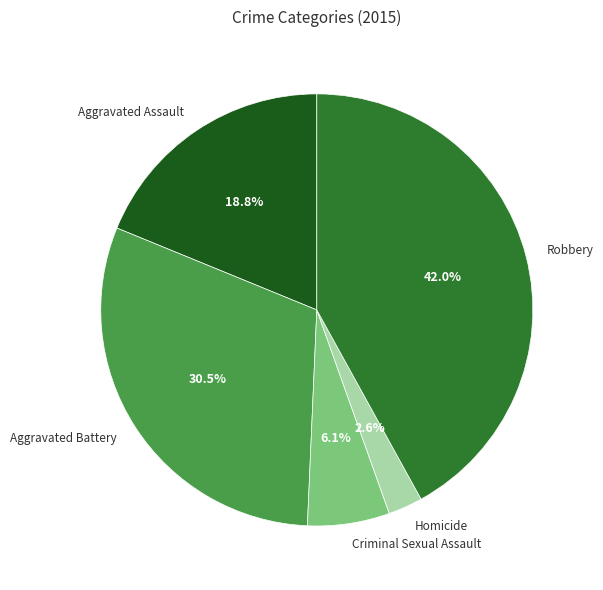

How many slices are in this pie chart?

5